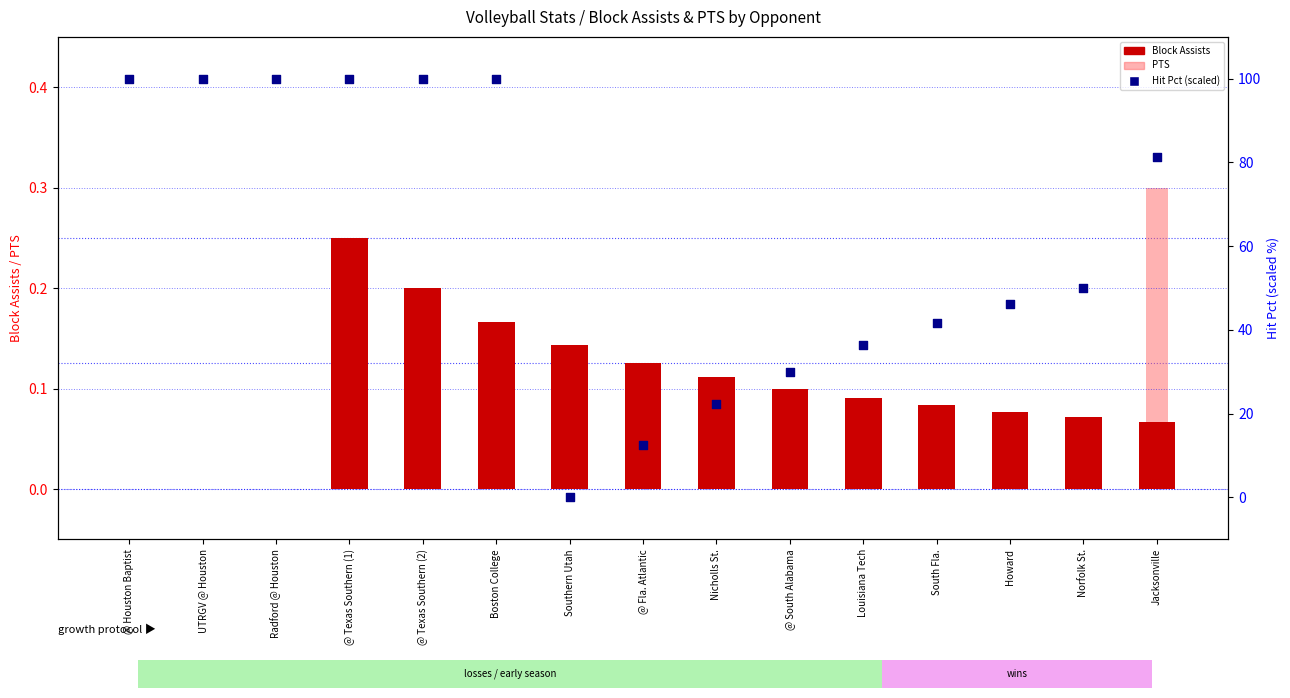

At how many categories does at least one series exceed 25?

12